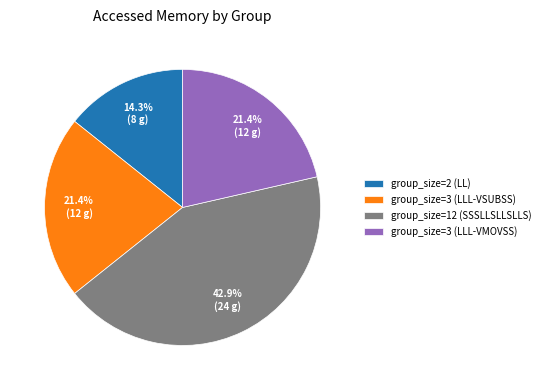

Is group_size=3 (LLL-VSUBSS) the majority of the pie?

No